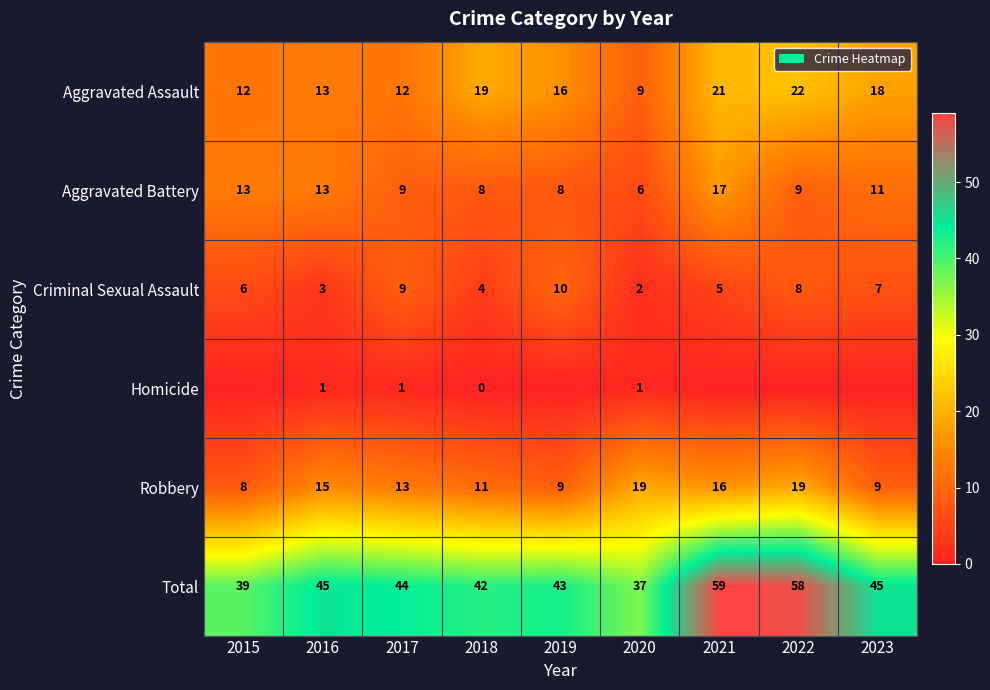

What is the sum of the Robbery values at 2017 and 2018?

24